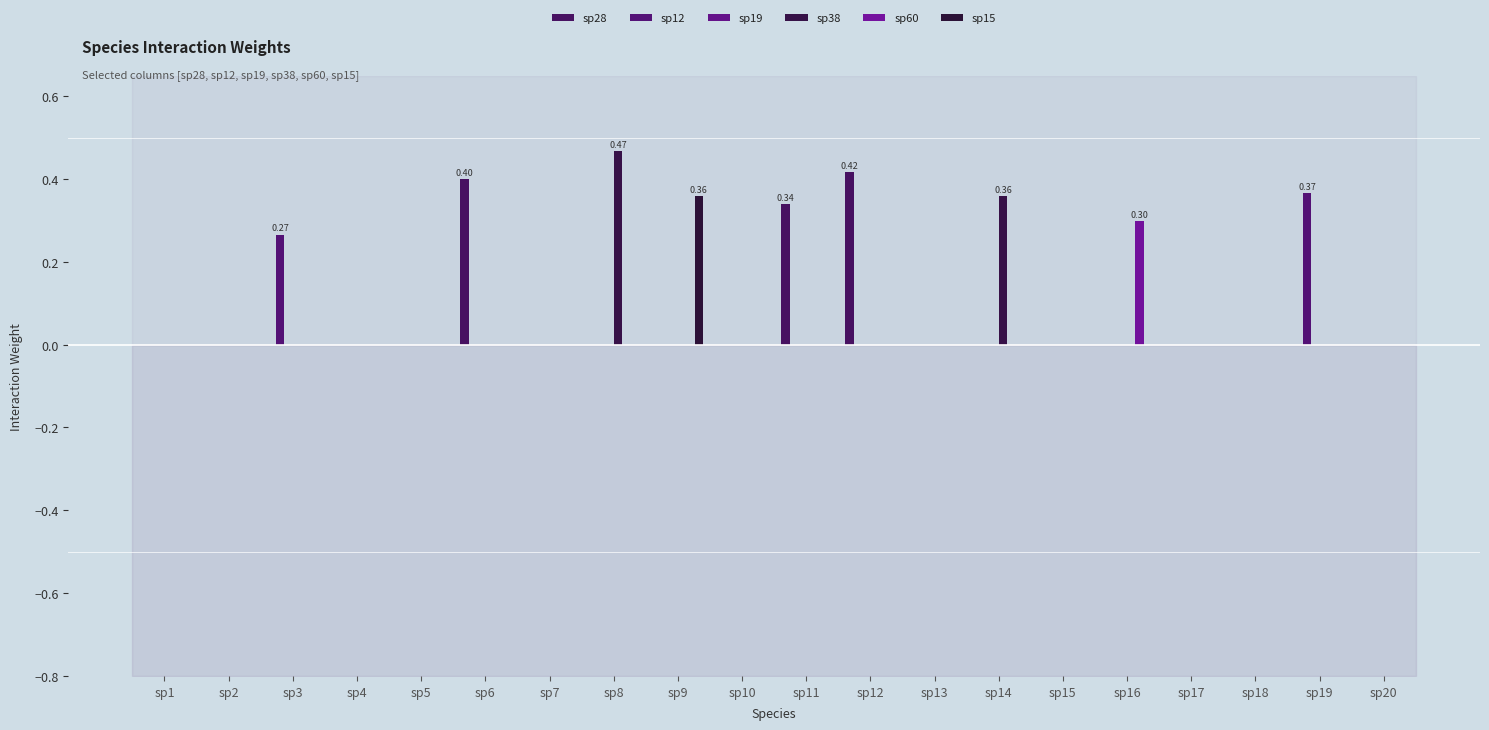

Reading left to right, extract all data points from this chart.

sp28: 0.0	0.0	0.0	0.0	0.0	0.4	0.0	0.0	0.0	0.0	0.3	0.4	0.0	0.0	0.0	0.0	0.0	0.0	0.0	0.0
sp12: 0.0	0.0	0.3	0.0	0.0	0.0	0.0	0.0	0.0	0.0	0.0	0.0	0.0	0.0	0.0	0.0	0.0	0.0	0.4	0.0
sp19: 0.0	0.0	0.0	0.0	0.0	0.0	0.0	0.0	0.0	0.0	0.0	0.0	0.0	0.0	0.0	0.0	0.0	0.0	0.0	0.0
sp38: 0.0	0.0	0.0	0.0	0.0	0.0	0.0	0.5	0.0	0.0	0.0	0.0	0.0	0.4	0.0	0.0	0.0	0.0	0.0	0.0
sp60: 0.0	0.0	0.0	0.0	0.0	0.0	0.0	0.0	0.0	0.0	0.0	0.0	0.0	0.0	0.0	0.3	0.0	0.0	0.0	0.0
sp15: 0.0	0.0	0.0	0.0	0.0	0.0	0.0	0.0	0.4	0.0	0.0	0.0	0.0	0.0	0.0	0.0	0.0	0.0	0.0	0.0